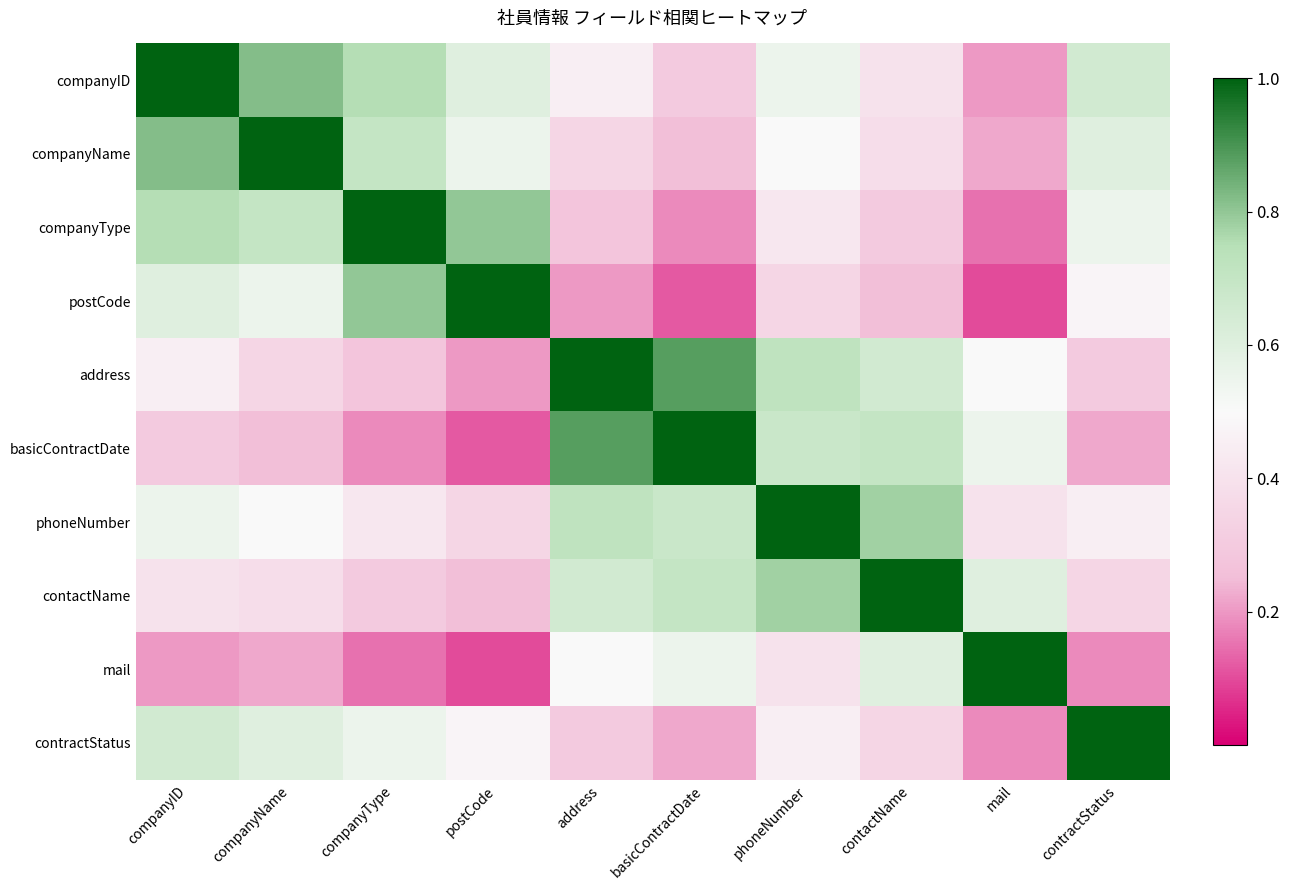

Reading left to right, extract all data points from this chart.

companyID: companyID=1.0	companyName=0.8	companyType=0.8	postCode=0.6	address=0.5	basicContractDate=0.3	phoneNumber=0.6	contactName=0.4	mail=0.2	contractStatus=0.7
companyName: companyID=0.8	companyName=1.0	companyType=0.7	postCode=0.6	address=0.3	basicContractDate=0.2	phoneNumber=0.5	contactName=0.4	mail=0.2	contractStatus=0.6
companyType: companyID=0.8	companyName=0.7	companyType=1.0	postCode=0.8	address=0.3	basicContractDate=0.2	phoneNumber=0.4	contactName=0.3	mail=0.1	contractStatus=0.6
postCode: companyID=0.6	companyName=0.6	companyType=0.8	postCode=1.0	address=0.2	basicContractDate=0.1	phoneNumber=0.3	contactName=0.2	mail=0.1	contractStatus=0.5
address: companyID=0.5	companyName=0.3	companyType=0.3	postCode=0.2	address=1.0	basicContractDate=0.9	phoneNumber=0.7	contactName=0.7	mail=0.5	contractStatus=0.3
basicContractDate: companyID=0.3	companyName=0.2	companyType=0.2	postCode=0.1	address=0.9	basicContractDate=1.0	phoneNumber=0.7	contactName=0.7	mail=0.6	contractStatus=0.2
phoneNumber: companyID=0.6	companyName=0.5	companyType=0.4	postCode=0.3	address=0.7	basicContractDate=0.7	phoneNumber=1.0	contactName=0.8	mail=0.4	contractStatus=0.5
contactName: companyID=0.4	companyName=0.4	companyType=0.3	postCode=0.2	address=0.7	basicContractDate=0.7	phoneNumber=0.8	contactName=1.0	mail=0.6	contractStatus=0.3
mail: companyID=0.2	companyName=0.2	companyType=0.1	postCode=0.1	address=0.5	basicContractDate=0.6	phoneNumber=0.4	contactName=0.6	mail=1.0	contractStatus=0.2
contractStatus: companyID=0.7	companyName=0.6	companyType=0.6	postCode=0.5	address=0.3	basicContractDate=0.2	phoneNumber=0.5	contactName=0.3	mail=0.2	contractStatus=1.0